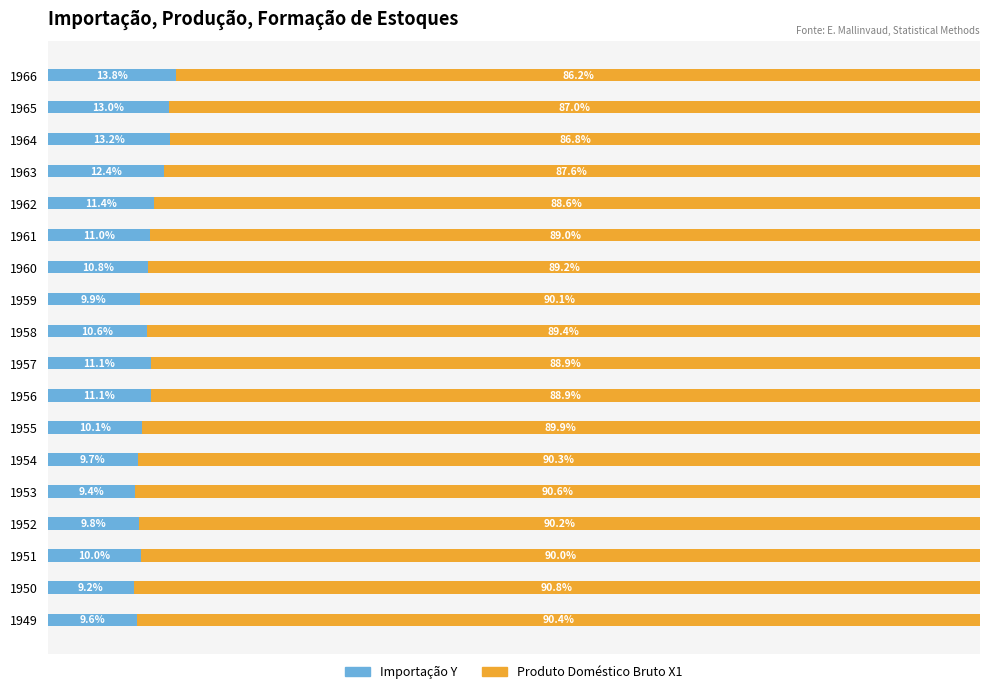

What position from the left is 9?

10